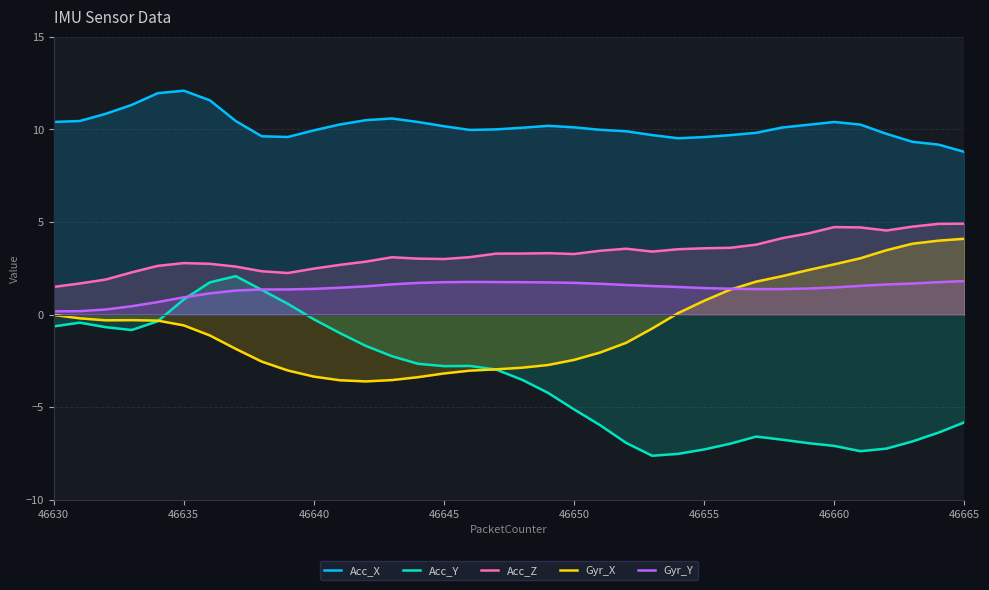

True or false: Gyr_X and Acc_Z cross at least once.

False